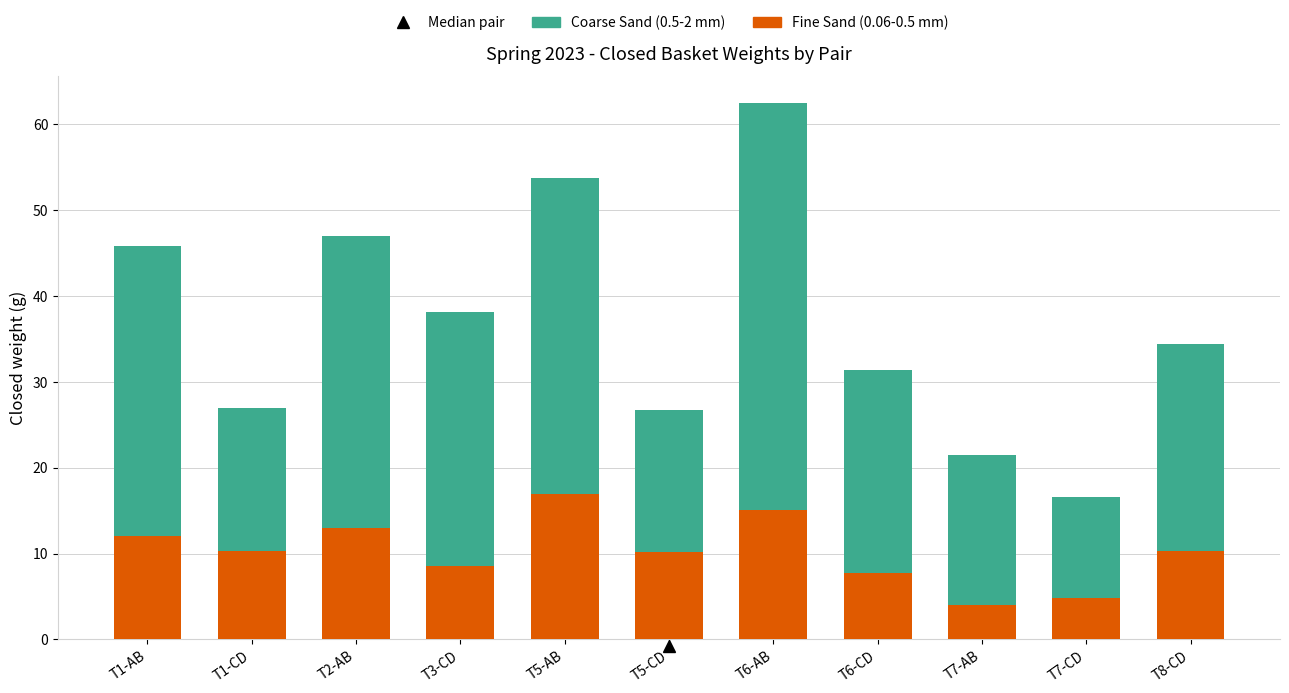

At which label does Fine Sand (0.06-0.5 mm) reach its peak?

T5-AB